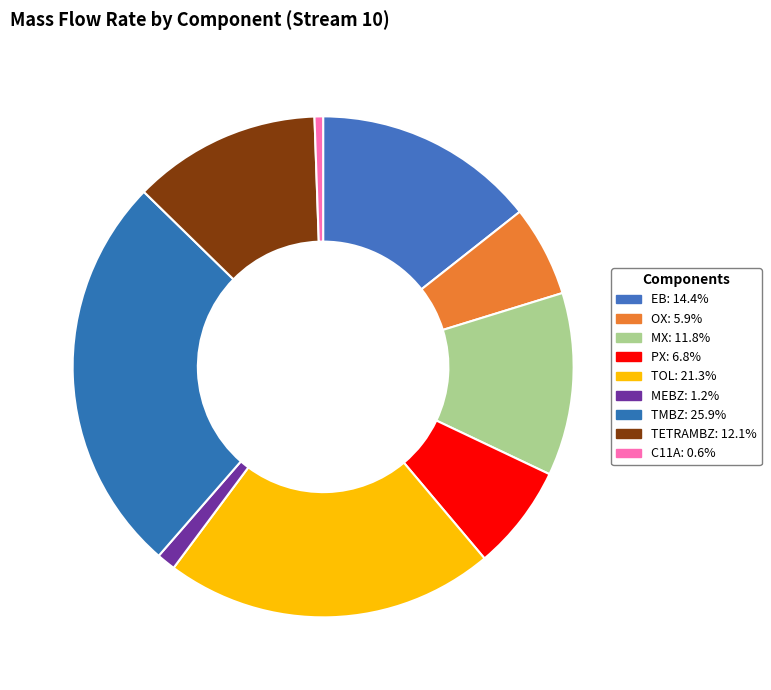

Which has a higher value, TOL or TETRAMBZ?

TOL